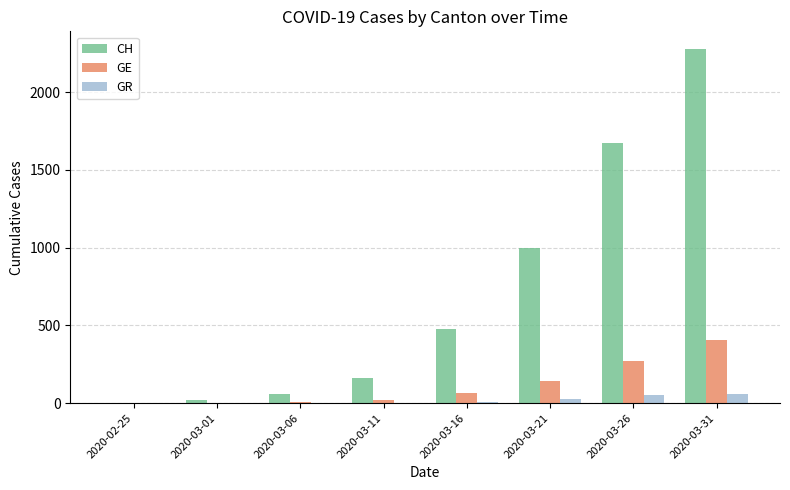

Which series has the widest spread of values?

CH